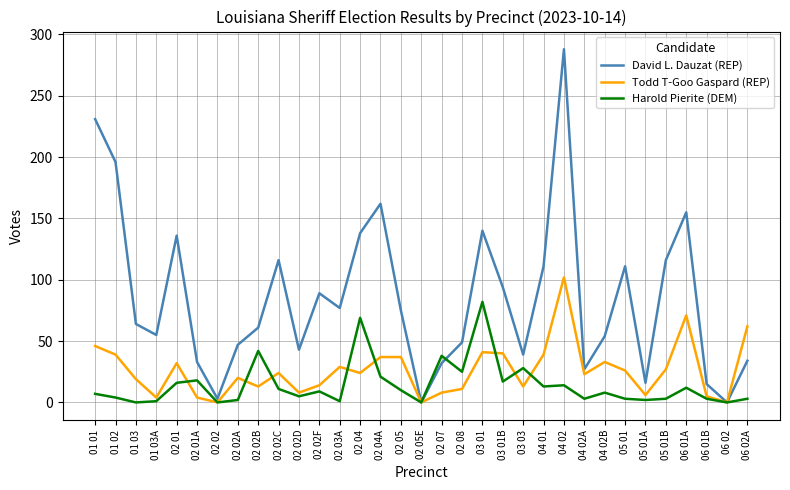

Which series has the largest range (max minus min)?

David L. Dauzat (REP)